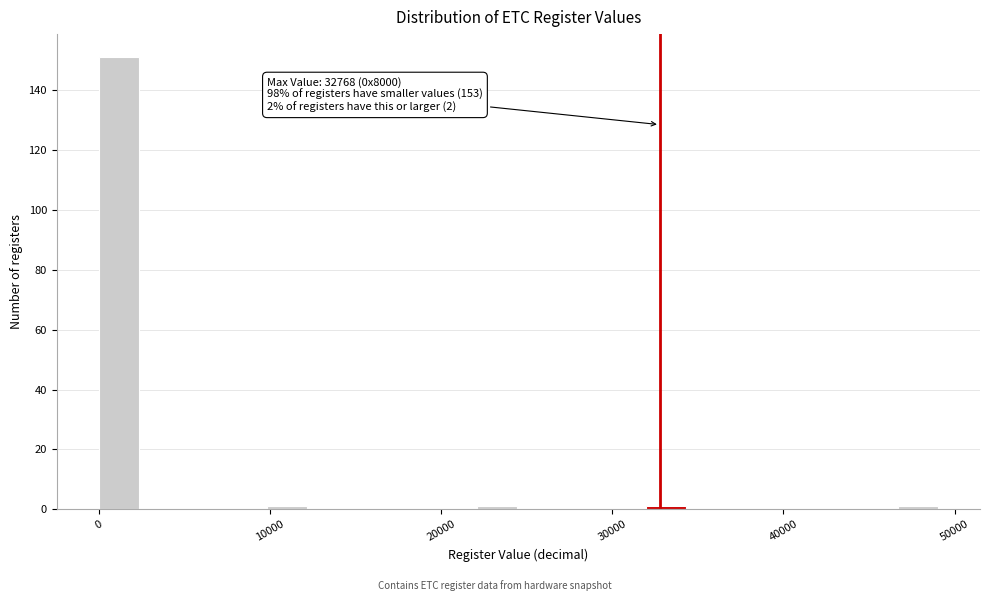

Read against the x-axis, roughly where is the centre of the tallest bar?

1000